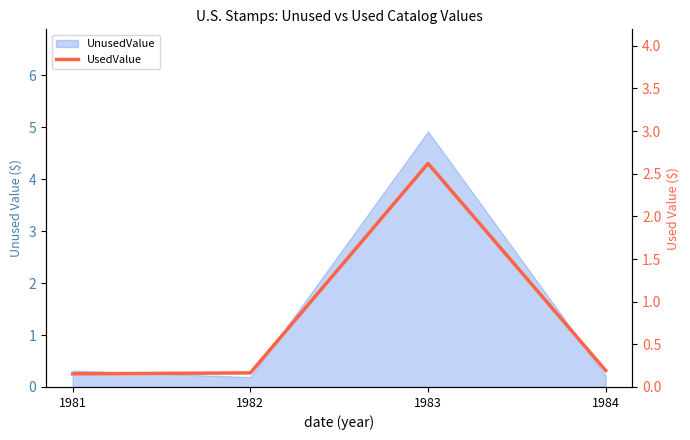

The chart shows a value of 0.2 at 1982. True or false?

True